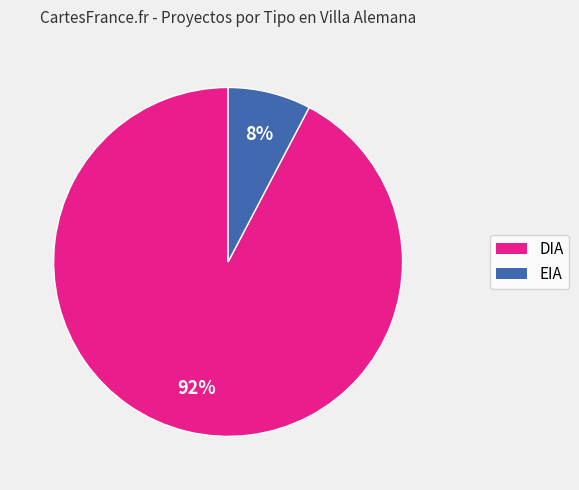

Which slice is the smallest?

EIA